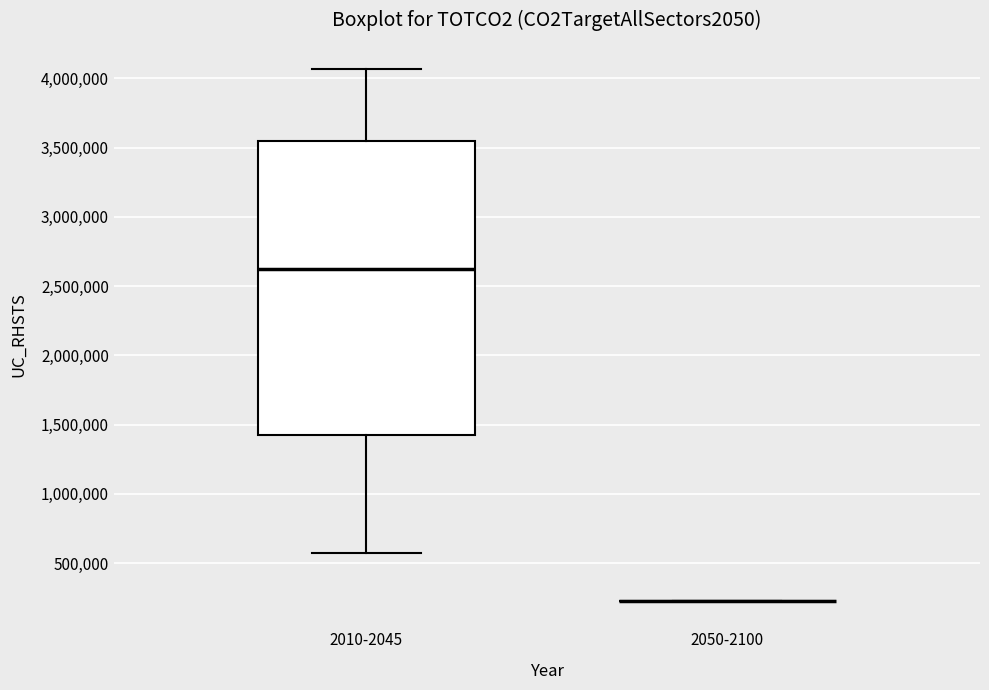

Which box is the tallest, from its lower edge to its upper edge?

2010-2045